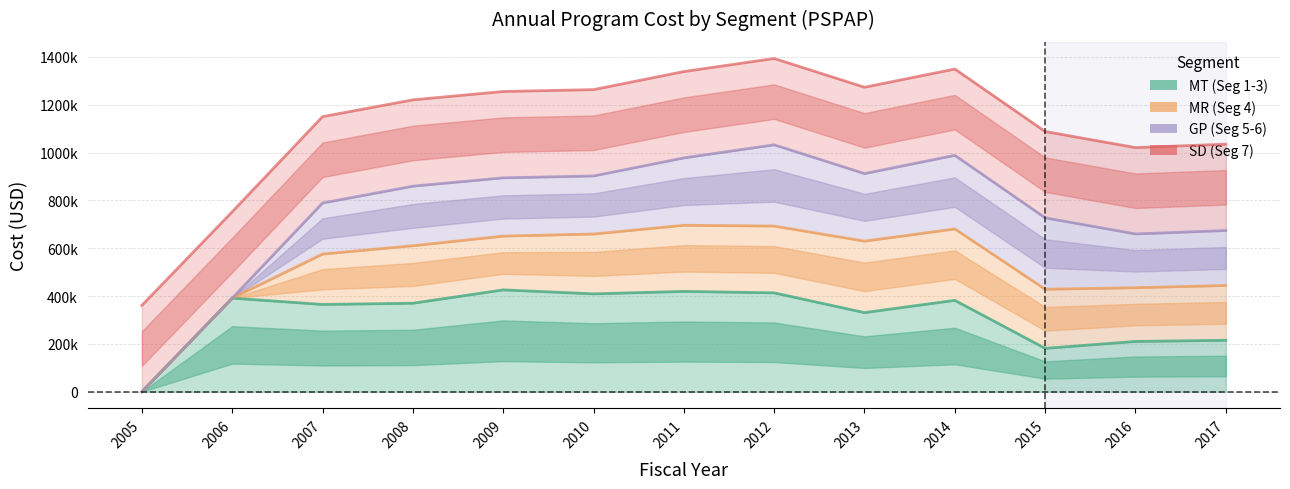

At which label is SD (Seg 7) closest to 877097?

2006